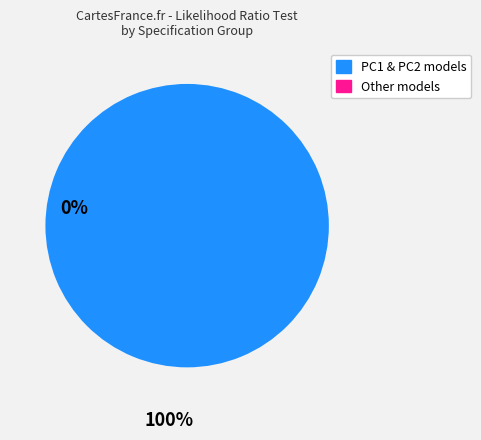

Is there a majority slice in this chart?

Yes